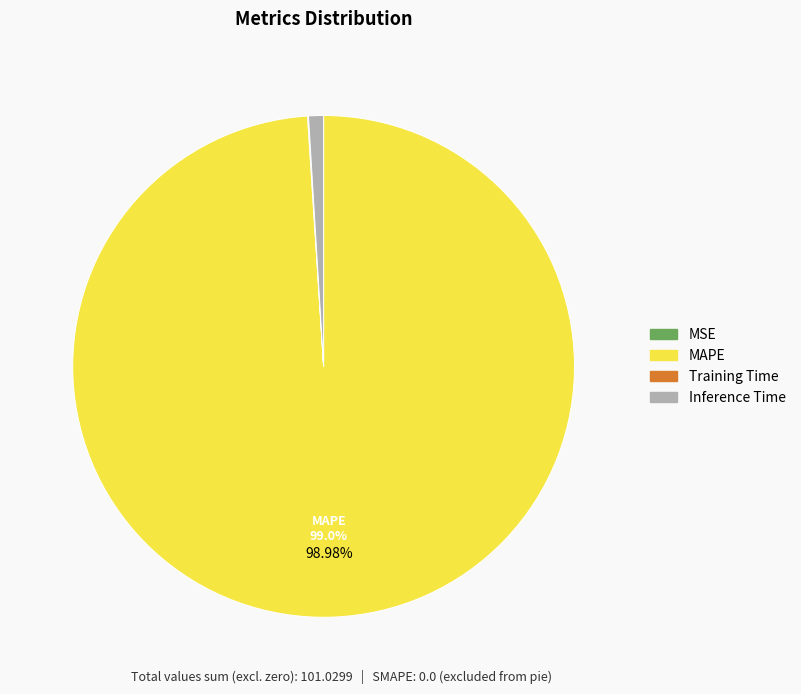

Is there any slice that represents more than half of the pie?

Yes